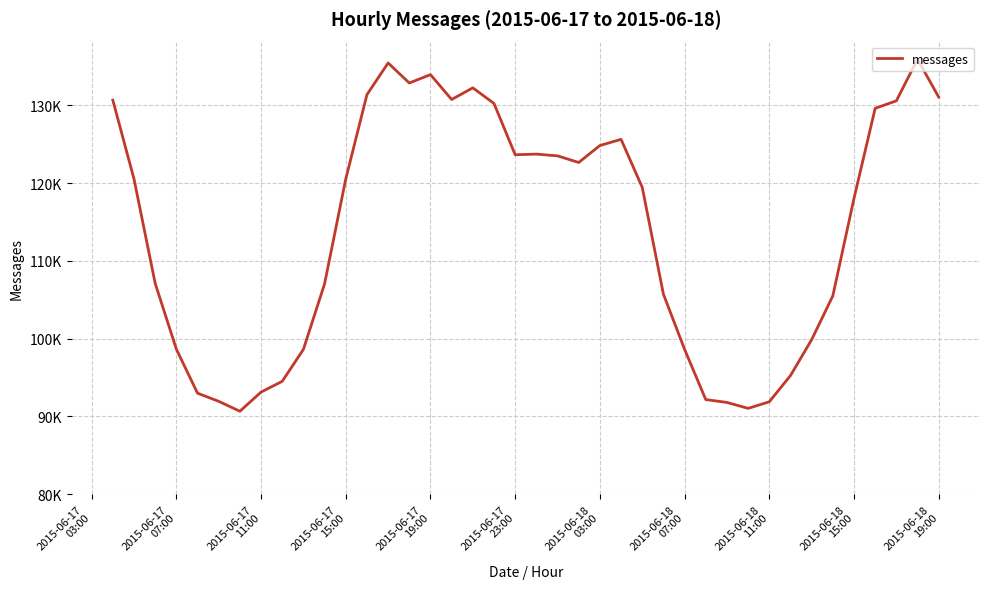

Does the chart have visible grid lines?

Yes